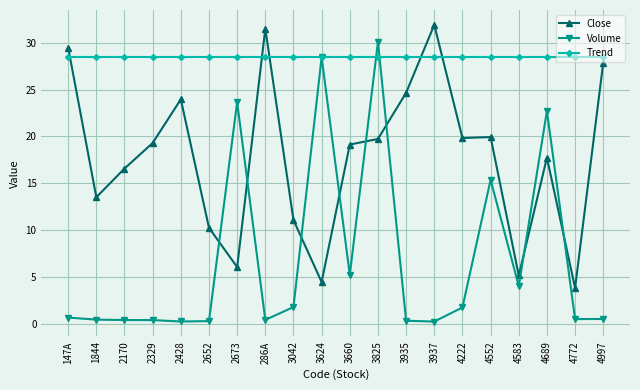

How many lines are shown in the chart?

3